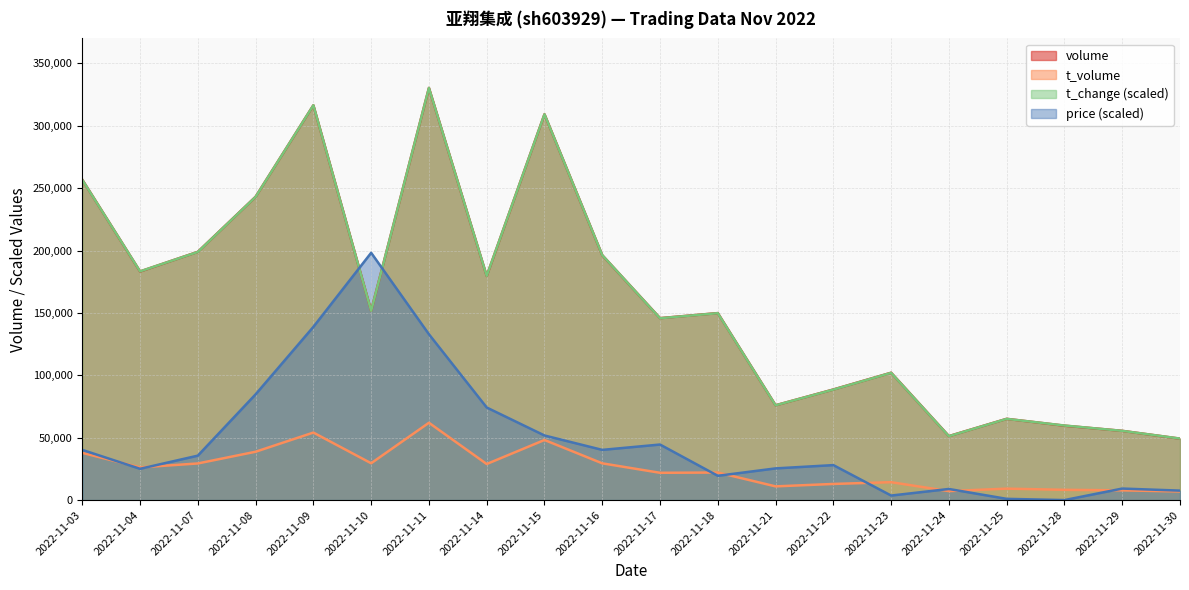

Rank the series at 2022-11-10 from lowest to highest value.

t_volume, t_change, volume, price